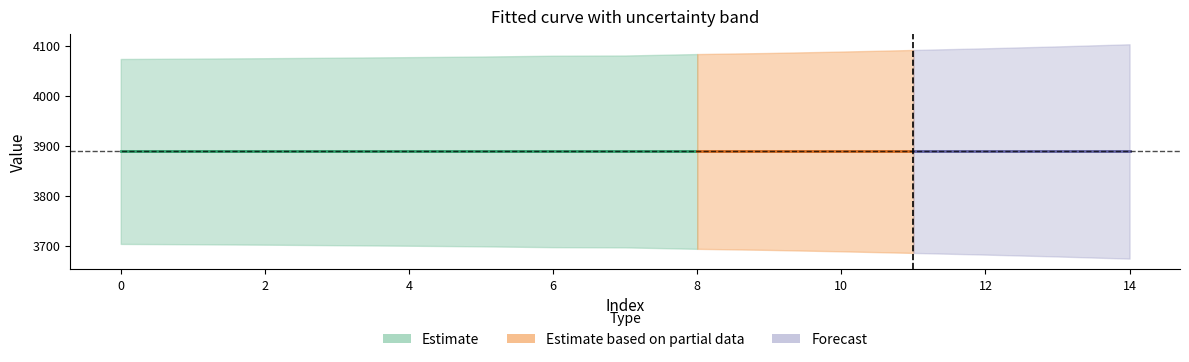

At how many categories does at least one series exceed 1938?

15